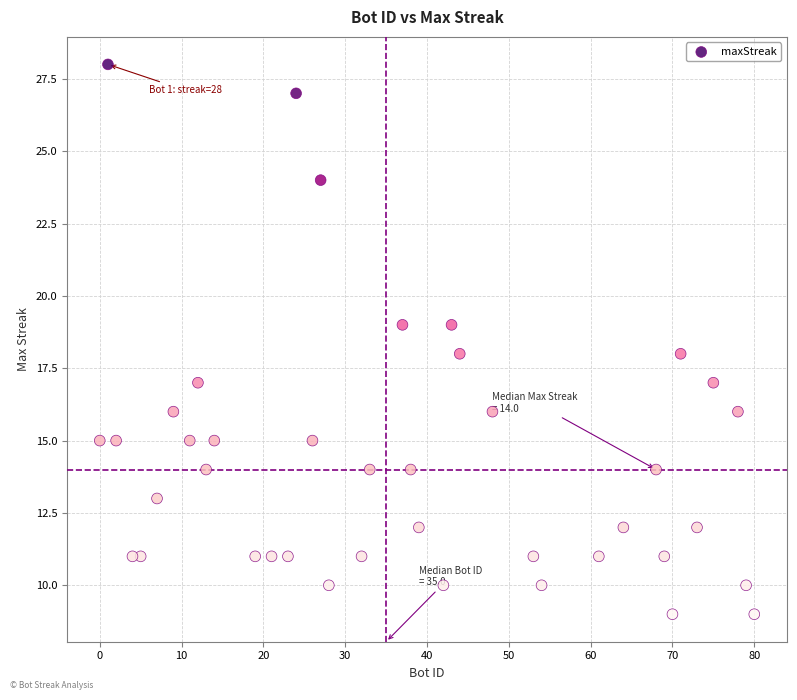

What is the range of X values (max minus min)?

80